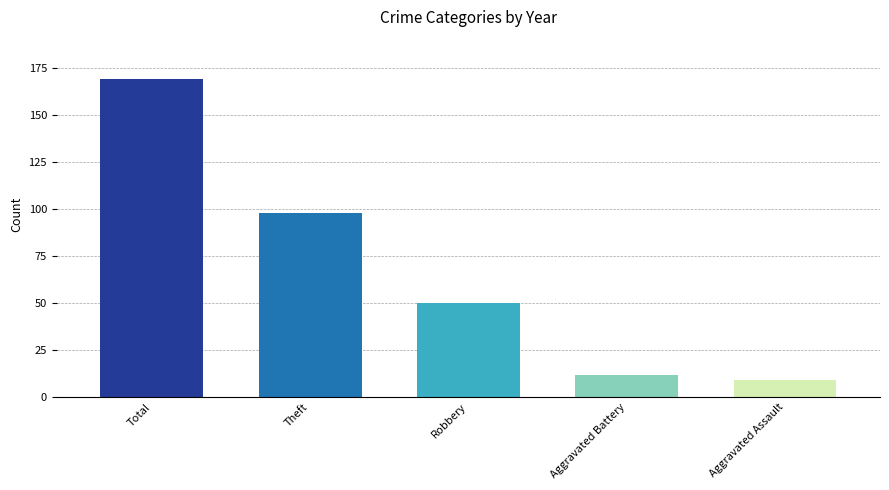

Is it true that the value at Total is 169?

True